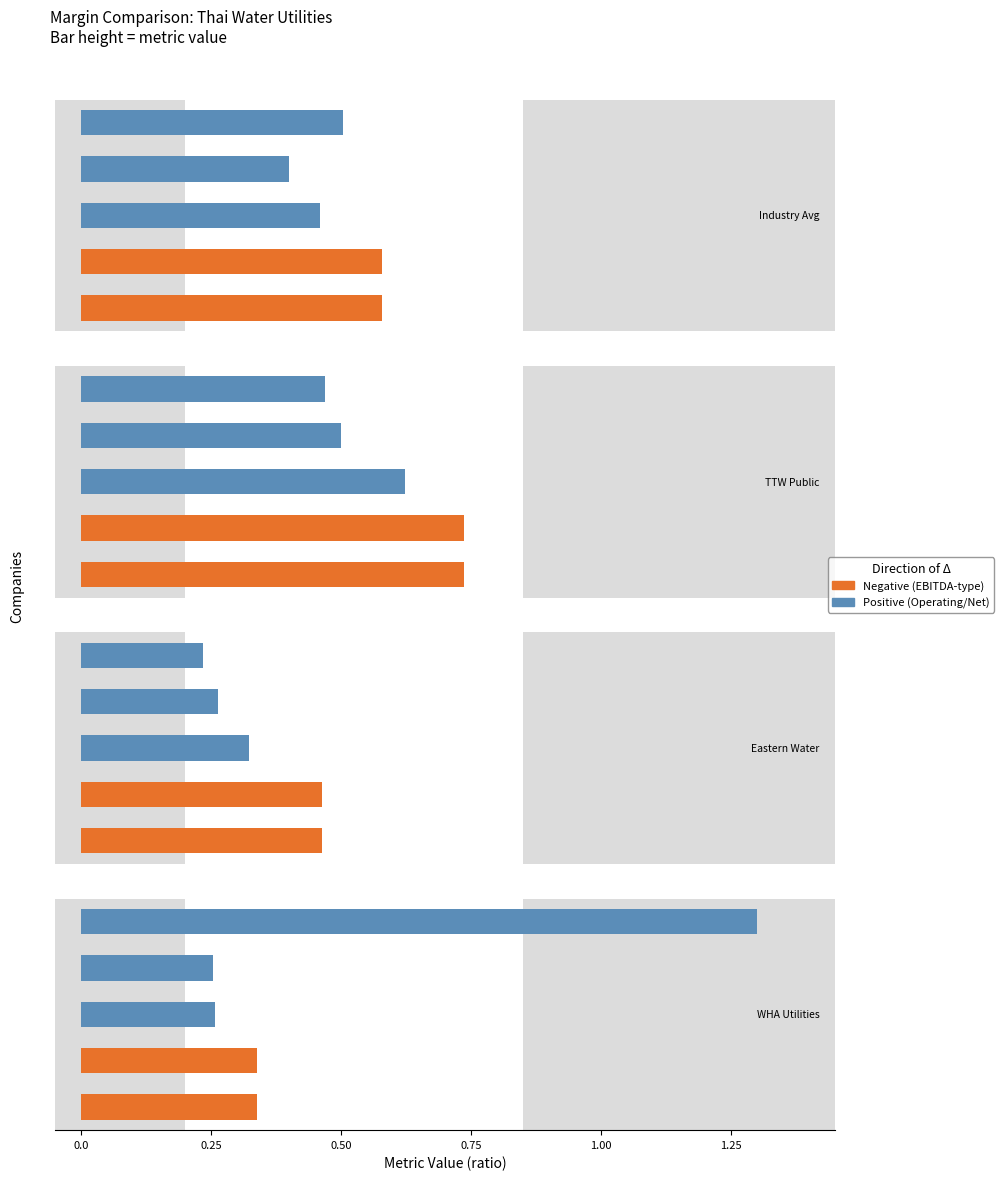

What is the lowest value of the net_margin series?

0.2